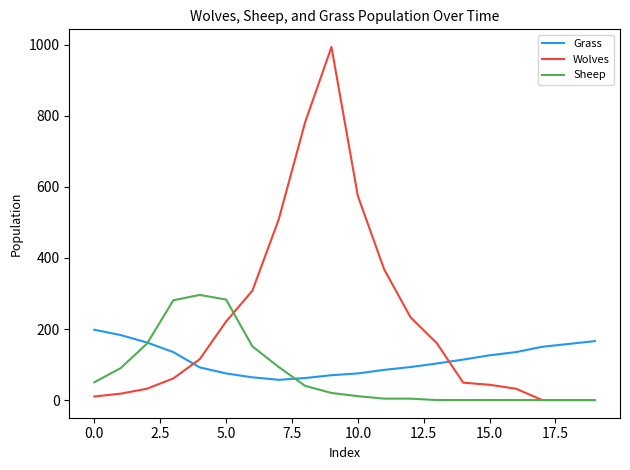

What is the minimum value for Grass?

57